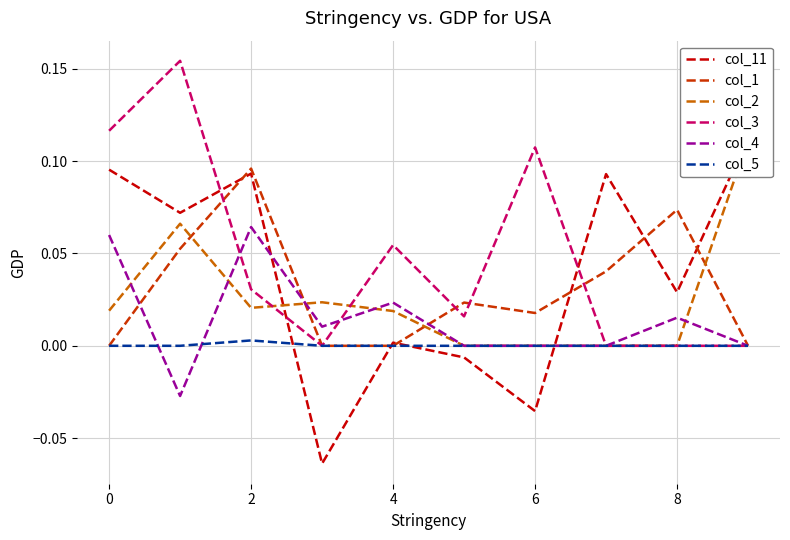

How many interior local valleys does the col_1 series have?

1